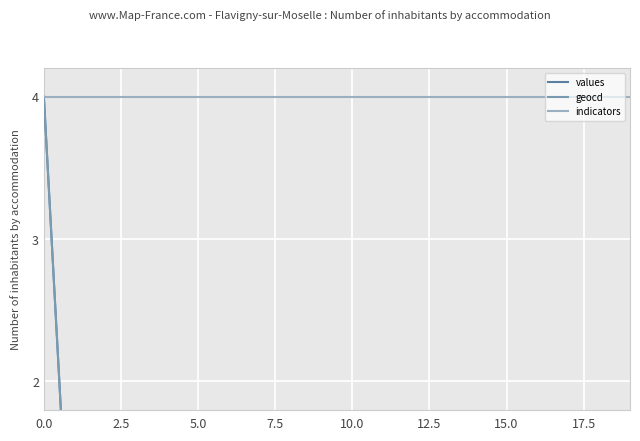

What is the spread (max minus min) of values at 18?

3.9